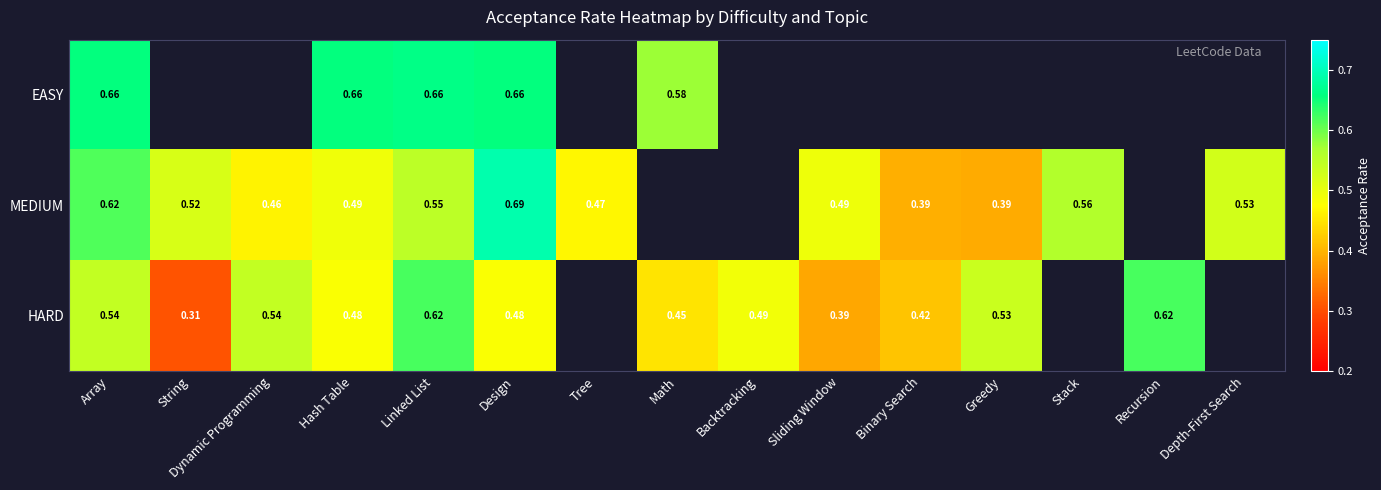

Is the value of MEDIUM at Binary Search greater than the value of HARD at Linked List?

No